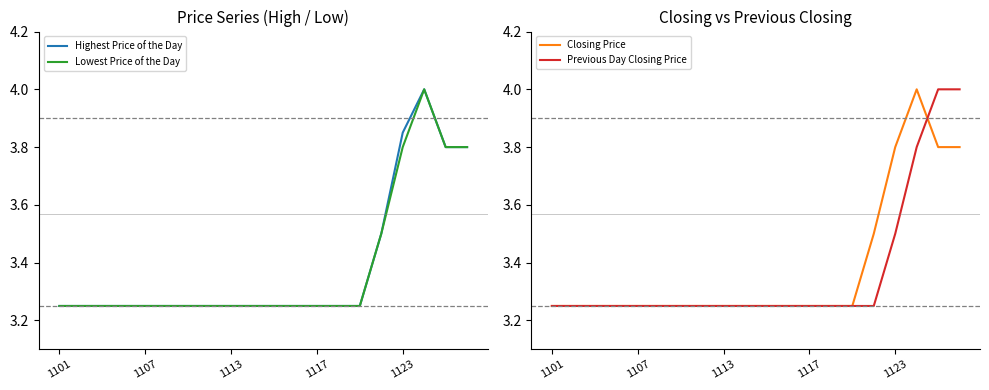

What is the highest value of the Lowest Price of the Day series?

4.0